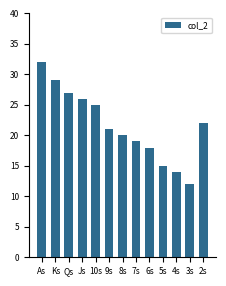

Is it true that the value at 4s is 14?

True